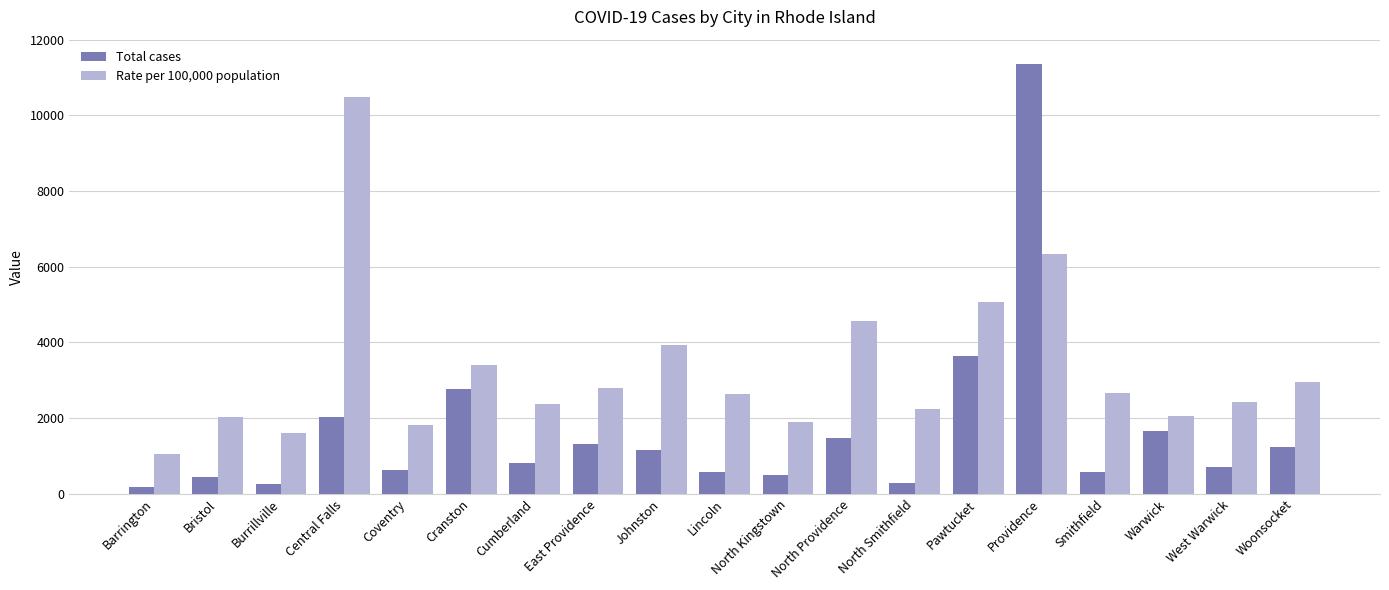

Between Barrington and Bristol, which series saw the biggest shift?

Rate per 100,000 population